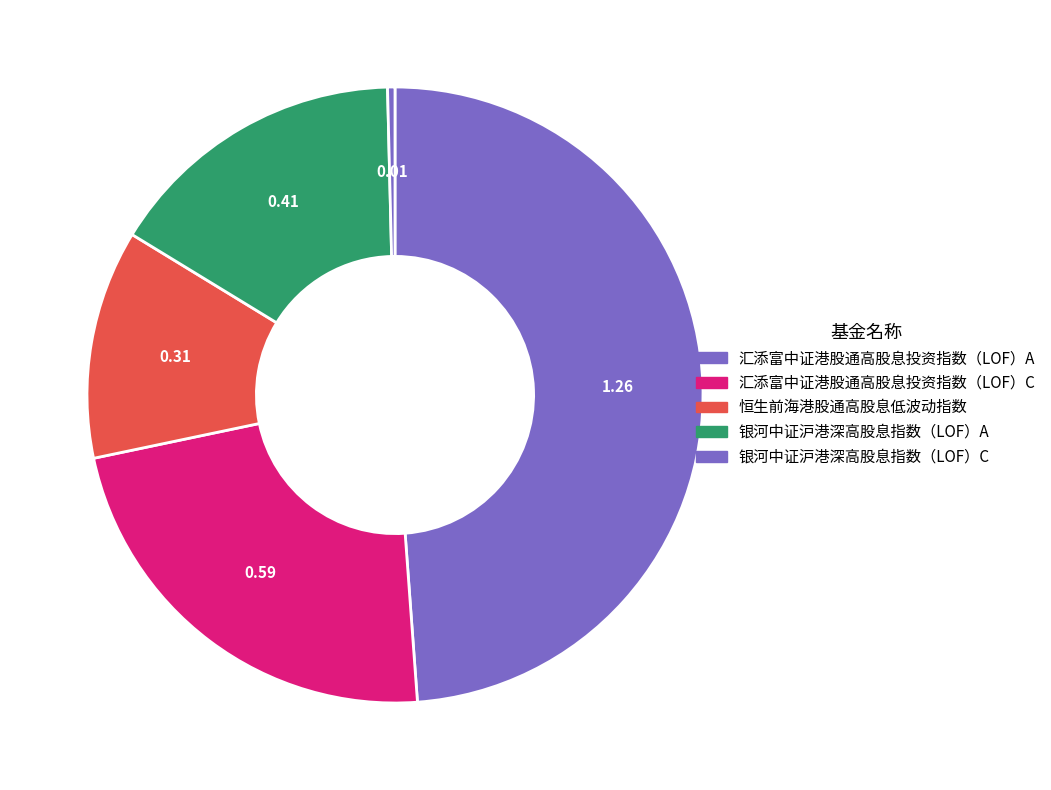

What percentage do 汇添富中证港股通高股息投资指数（LOF）A and 汇添富中证港股通高股息投资指数（LOF）C together represent?

71.7%